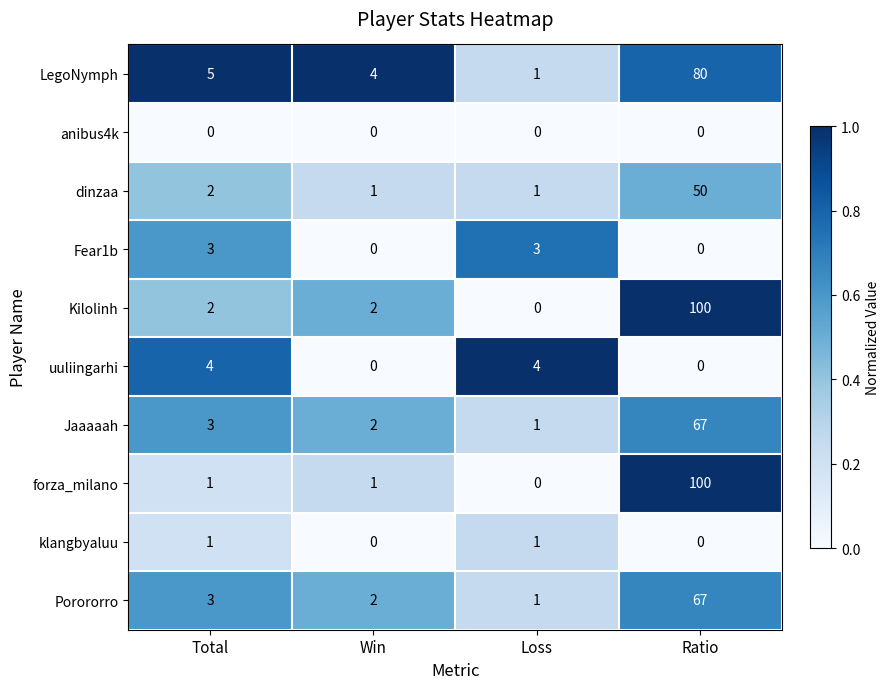

Rank the categories by LegoNymph value from lowest to highest.

Loss, Win, Total, Ratio